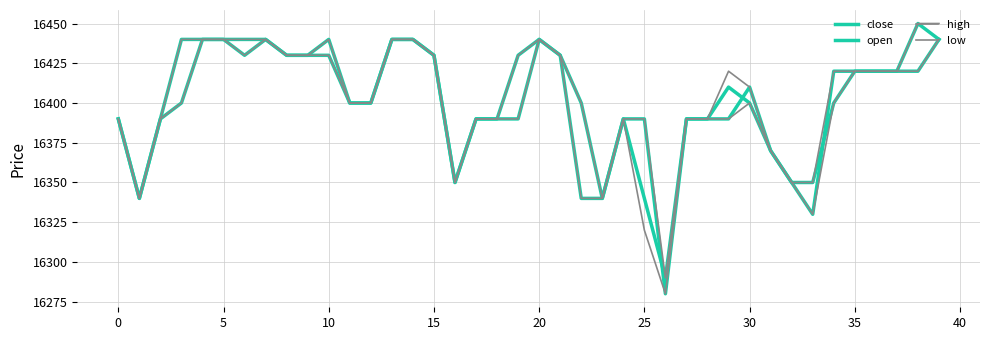

How many categories are shown in the chart?

40